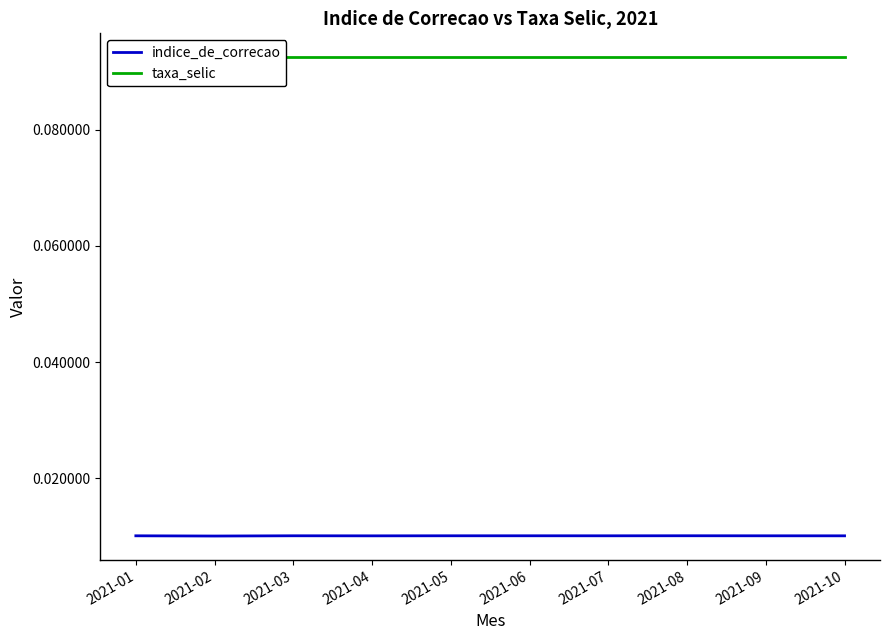

Which series changed the most between 2021-04 and 2021-09?

indice_de_correcao